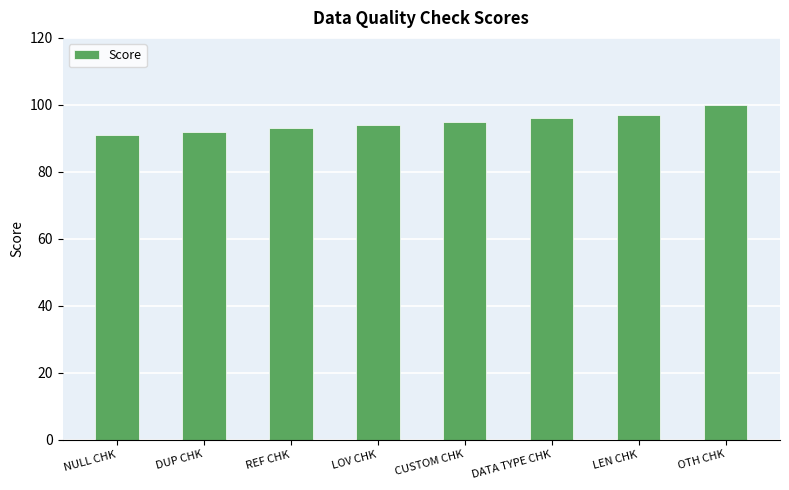

What value does the data have at CUSTOM CHK?

95